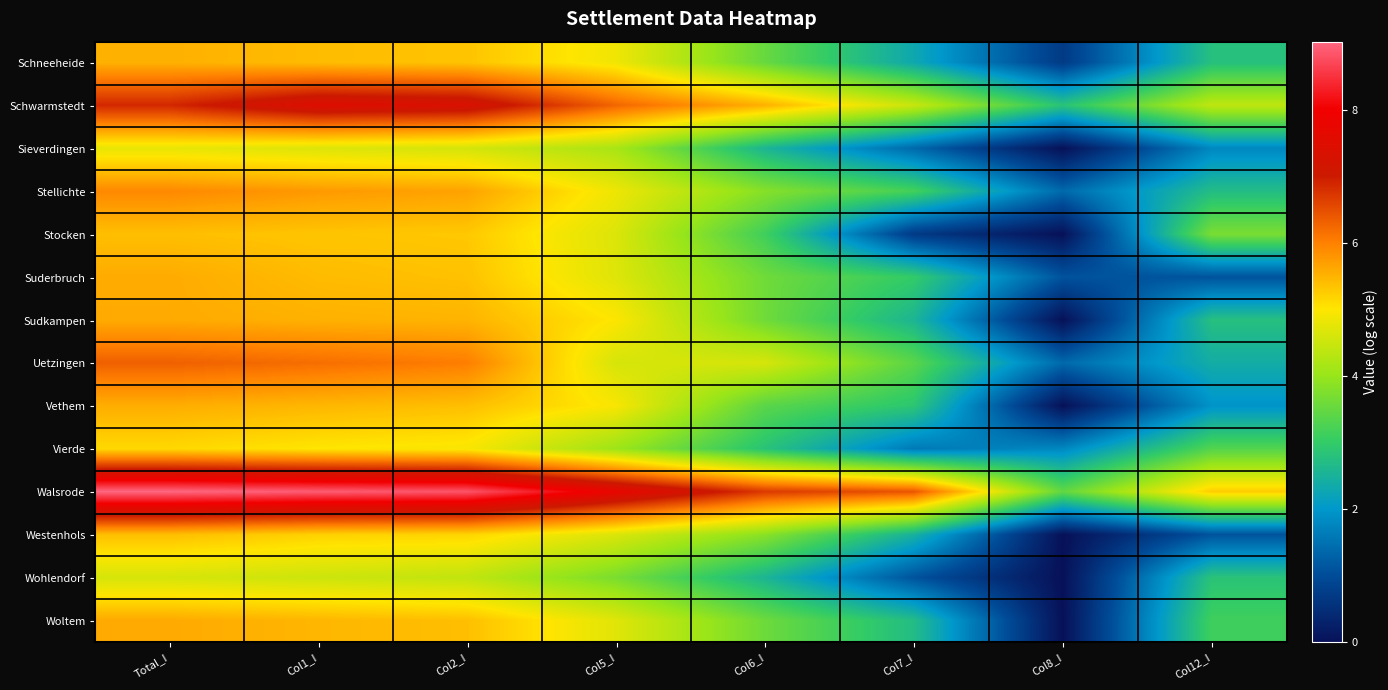

Which label corresponds to the smallest value in the chart?

Col8_I